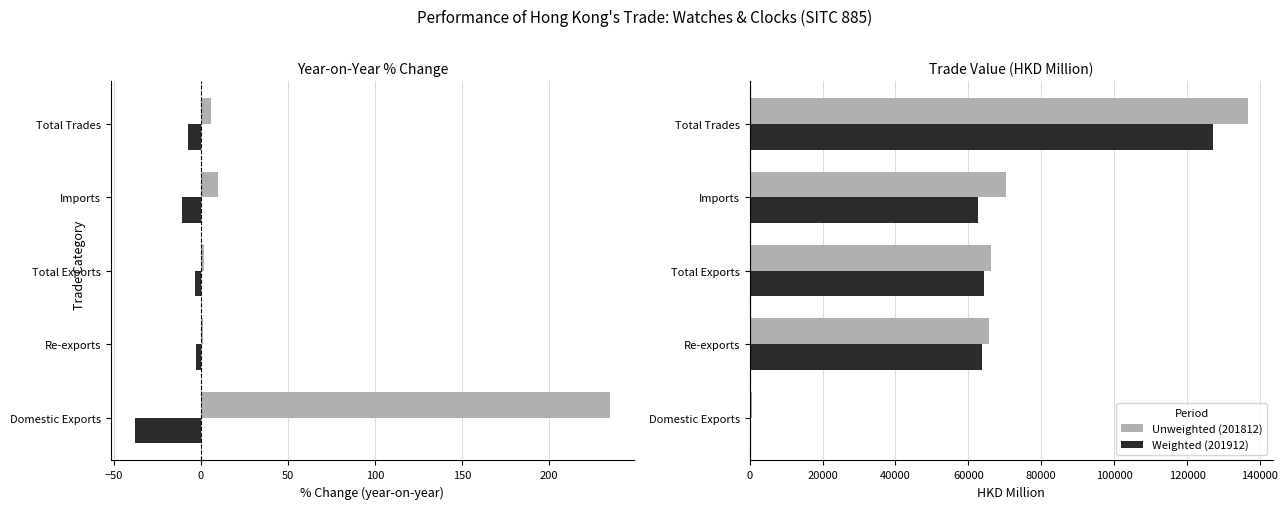

List the series in order of their peak value, lowest first.

201912 % CHG, 201812 % CHG